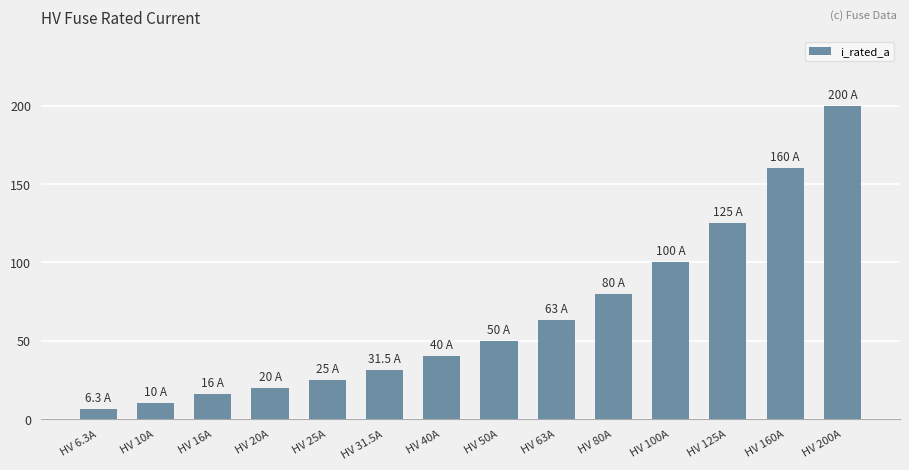

Rank the categories by value from lowest to highest.

HV 6.3A, HV 10A, HV 16A, HV 20A, HV 25A, HV 31.5A, HV 40A, HV 50A, HV 63A, HV 80A, HV 100A, HV 125A, HV 160A, HV 200A